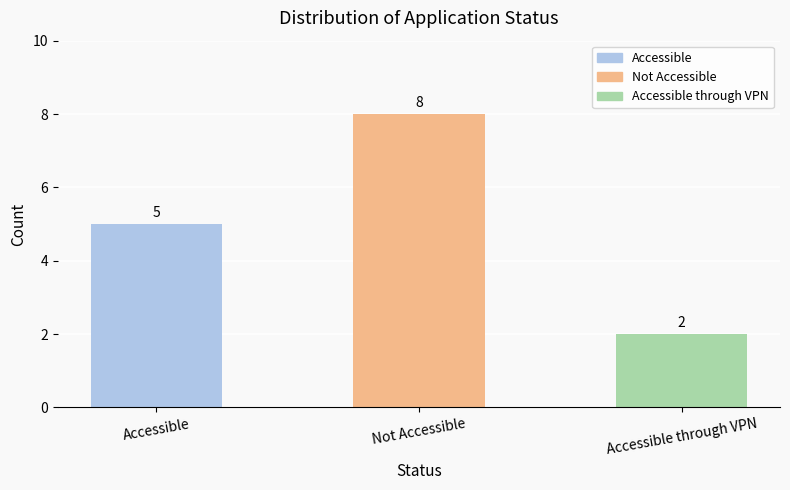

Reading right to left, extract all data points from this chart.

2	8	5